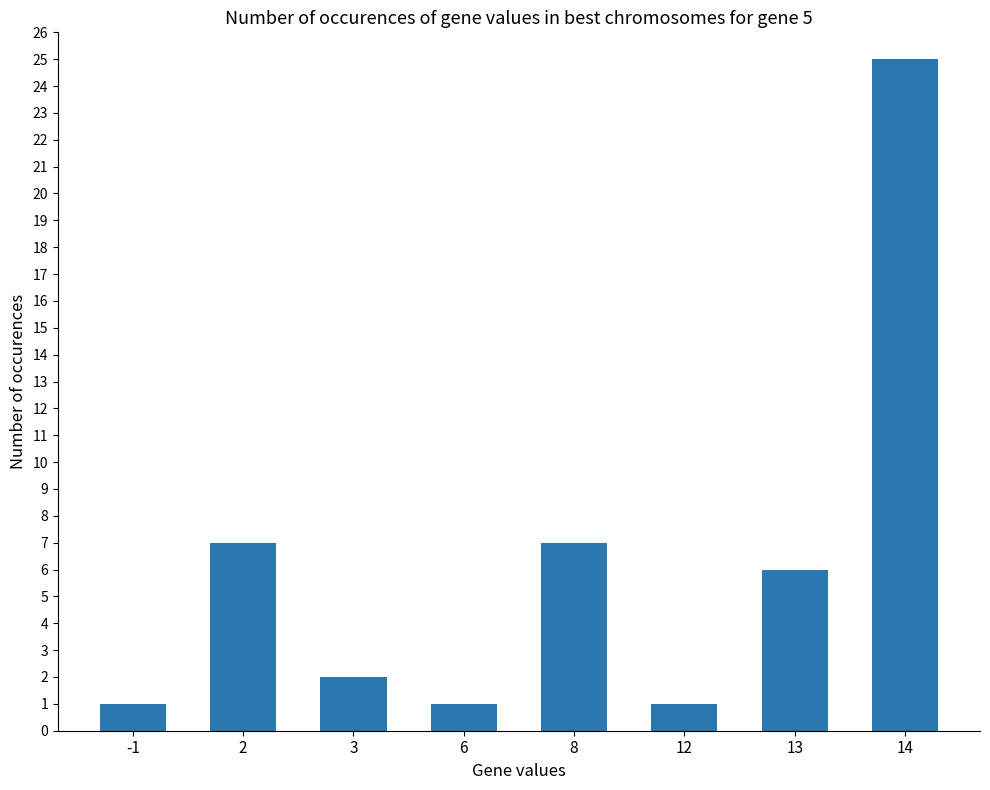

The value at -1 is 1. True or false?

True